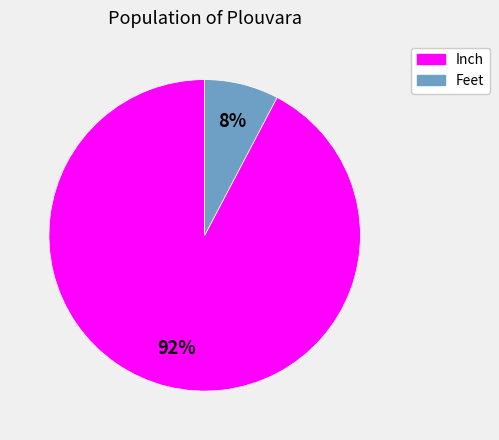

Is there any slice that represents more than half of the pie?

Yes